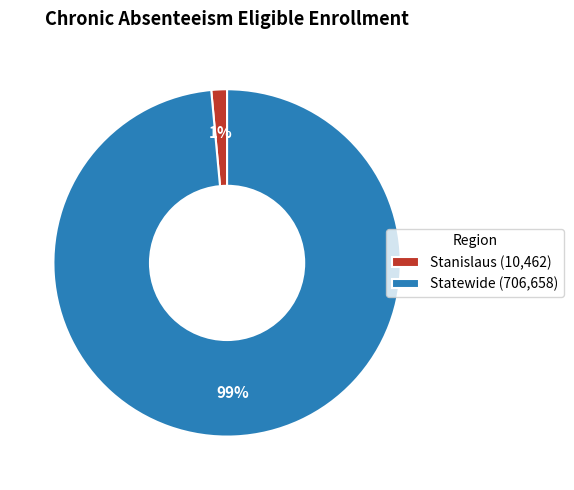

What is the largest slice in the pie chart?

Statewide